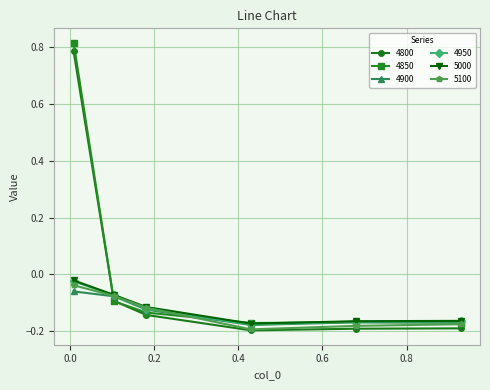

Which series has the largest range (max minus min)?

4850